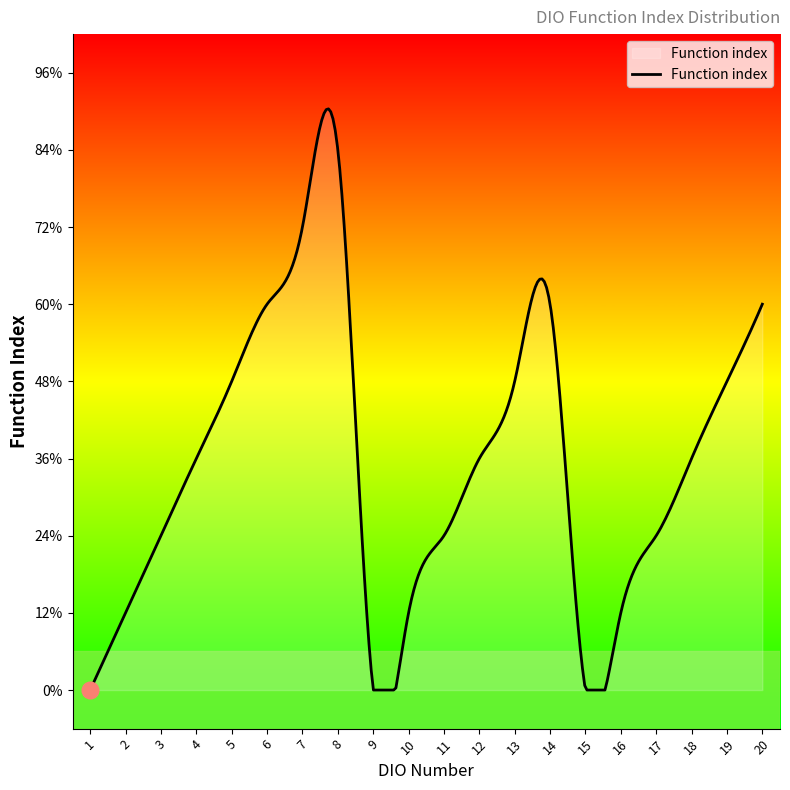

Does the chart display data point markers on the line(s)?

No